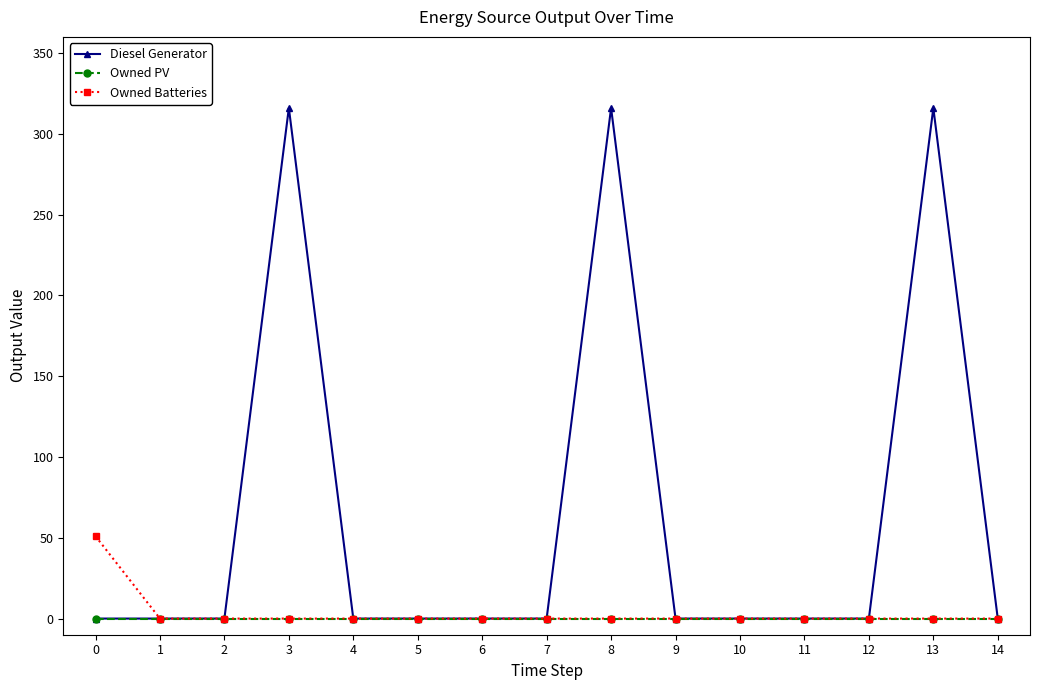

The value of Owned Batteries at 4 is 26. True or false?

False